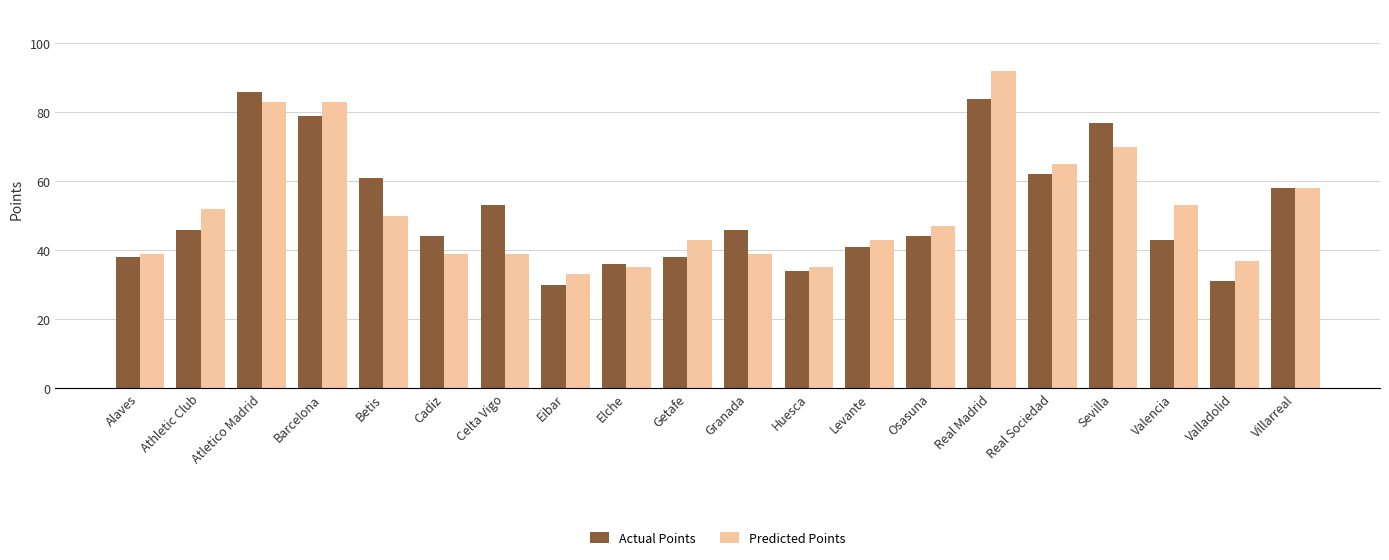

Is the value of Predicted Points at Athletic Club greater than the value of Actual Points at Barcelona?

No